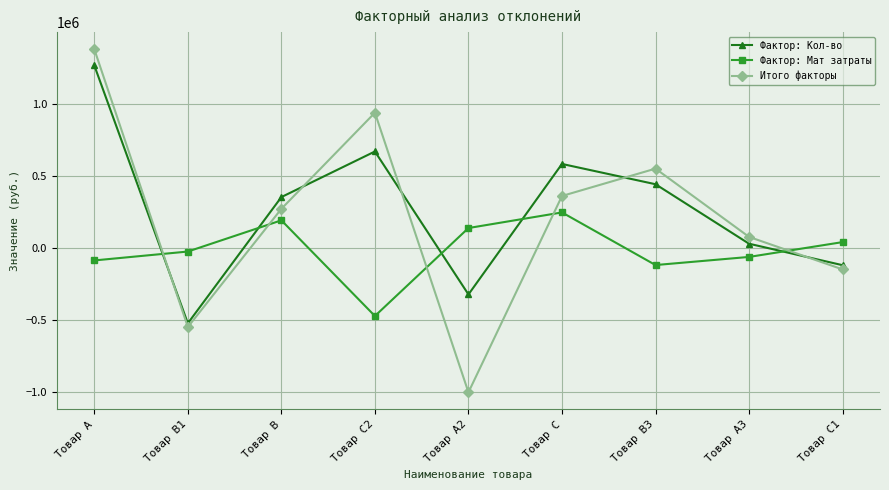

Which series has the largest total across all categories?

Фактор: Кол-во